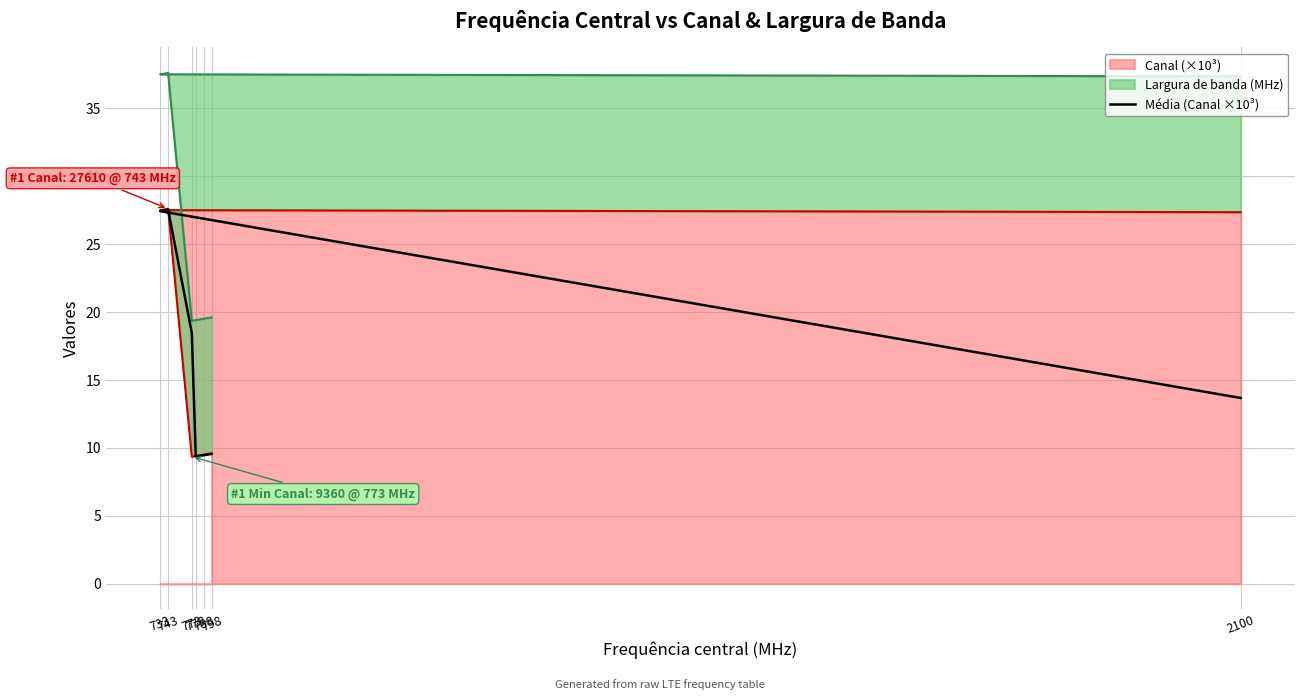

The value at 773 is 28.5. True or false?

False